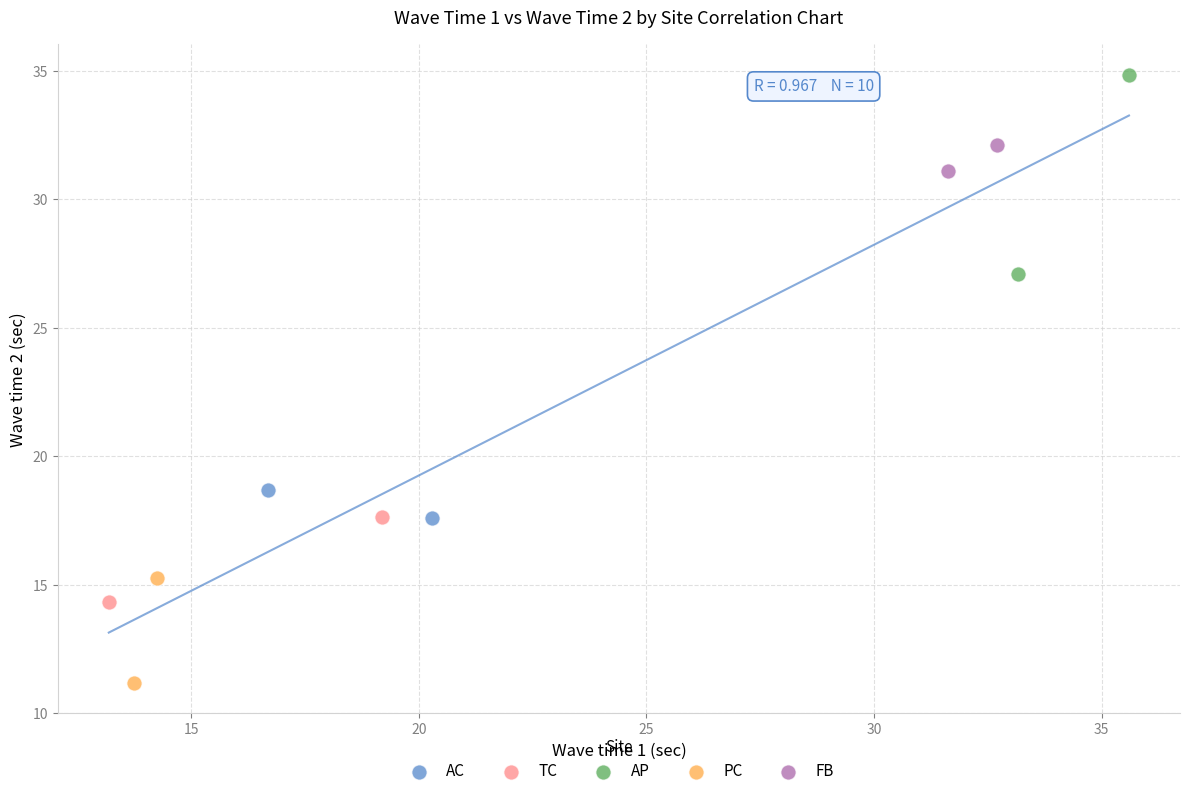

What are all the series names shown in the legend?

AC, TC, AP, PC, FB